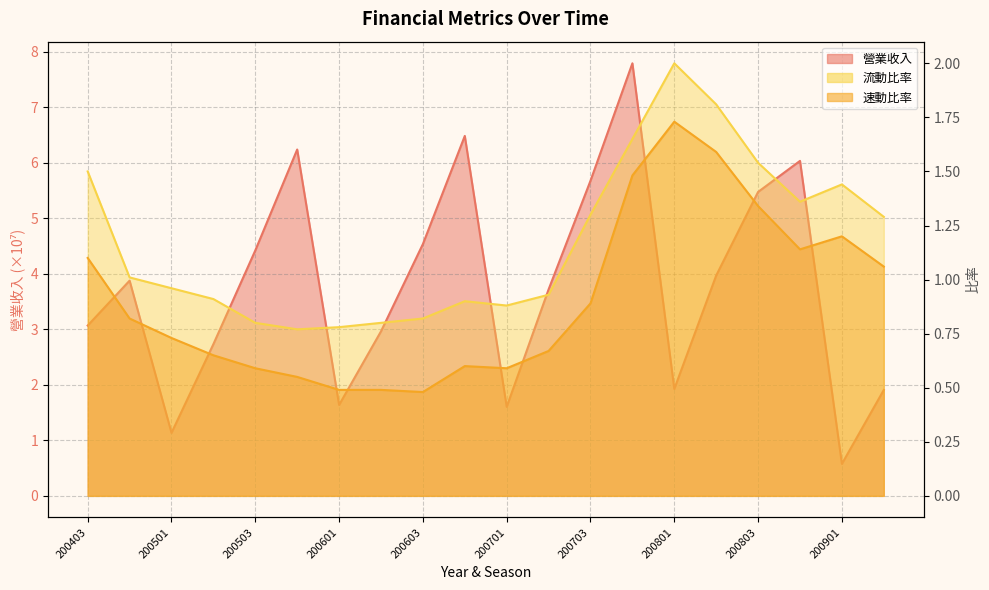

The value of 流動比率 at 200701 is 0.9. True or false?

True